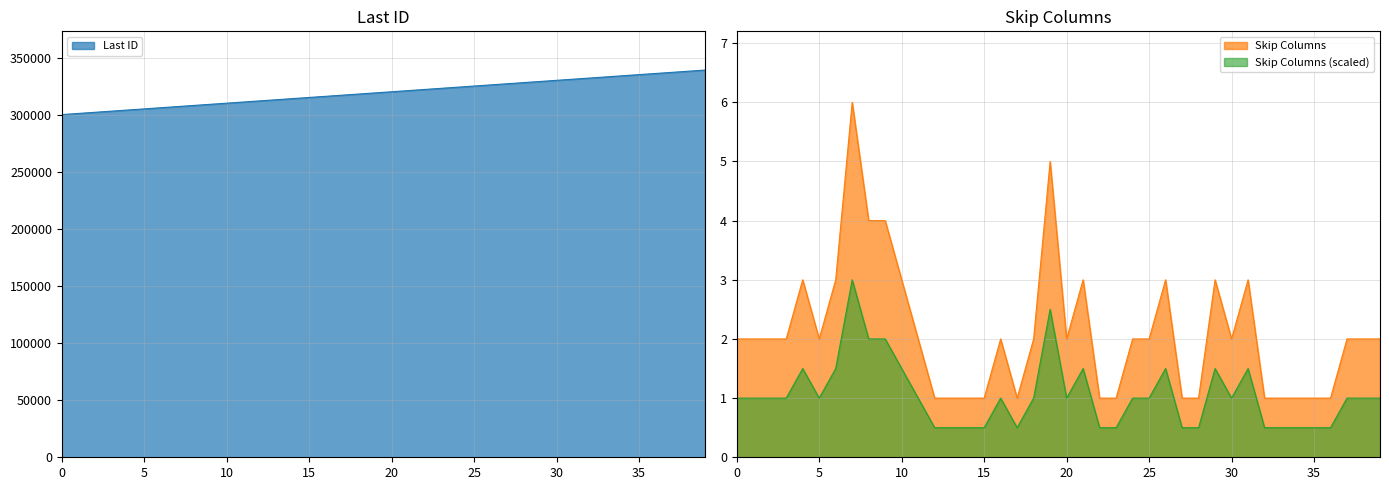

Is it true that Last ID equals 65462 at 5?

False